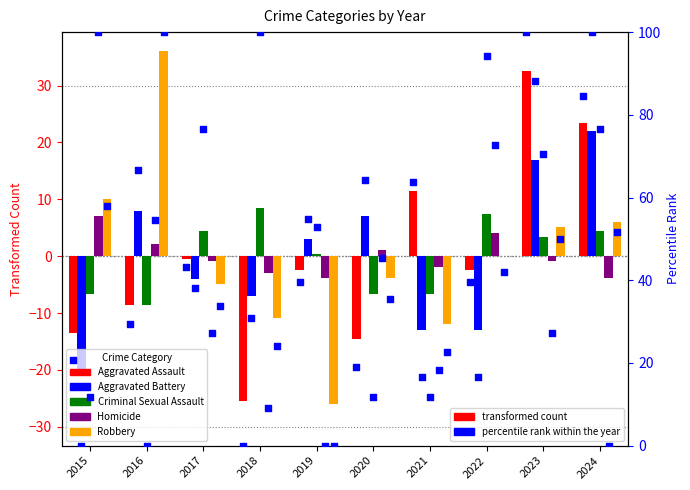

Which series has the largest Y range (max minus min)?

Robbery